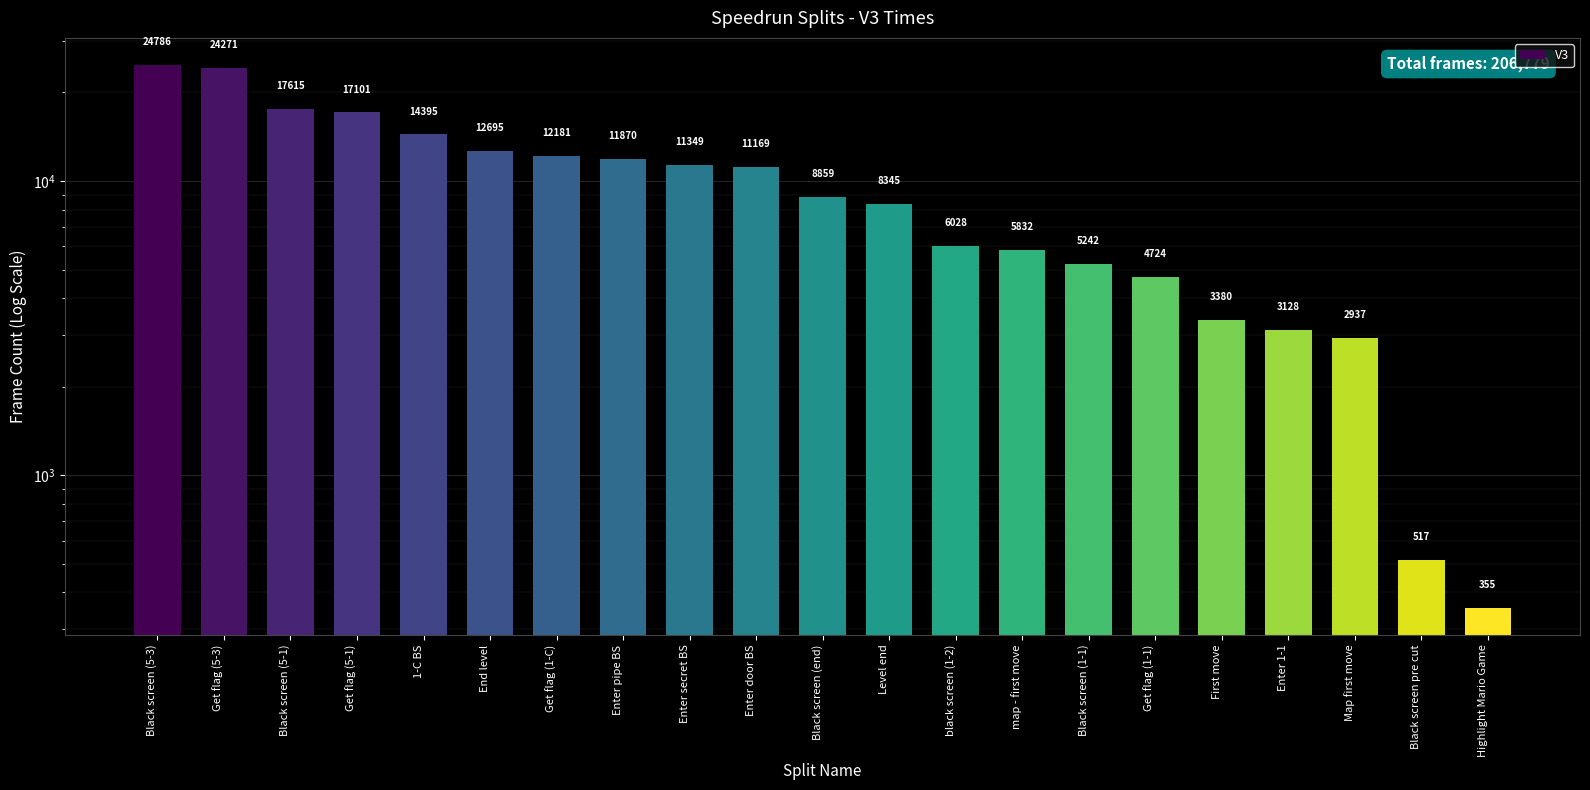

What is the difference between the values at Level end and 1-C BS?

6050